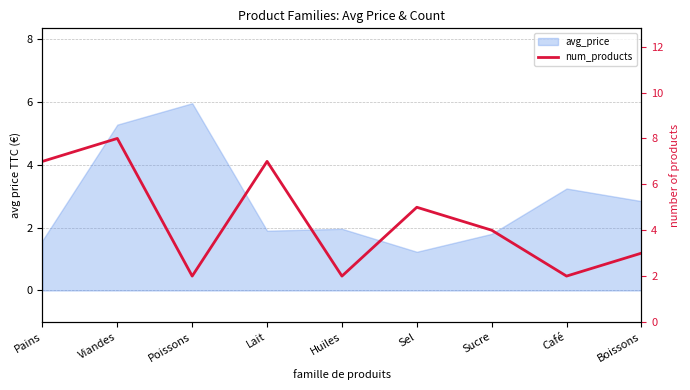

Reading left to right, transcribe all the data shown in this chart.

7	8	2	7	2	5	4	2	3